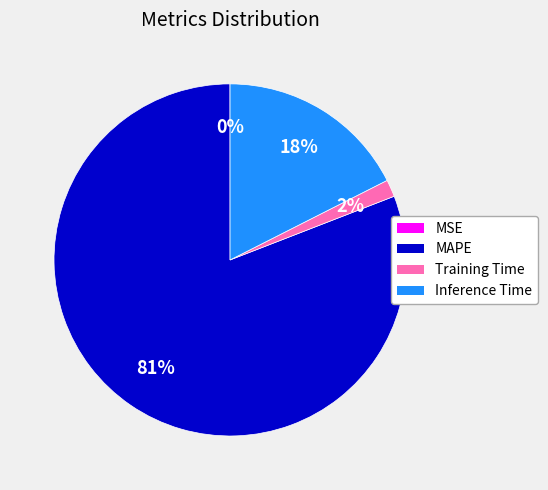

Is there a majority slice in this chart?

Yes